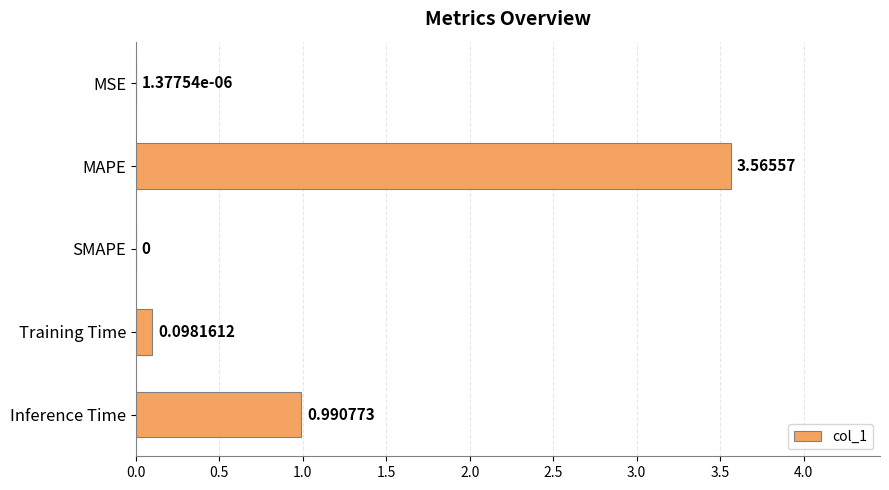

Count the number of categories in the chart.

5